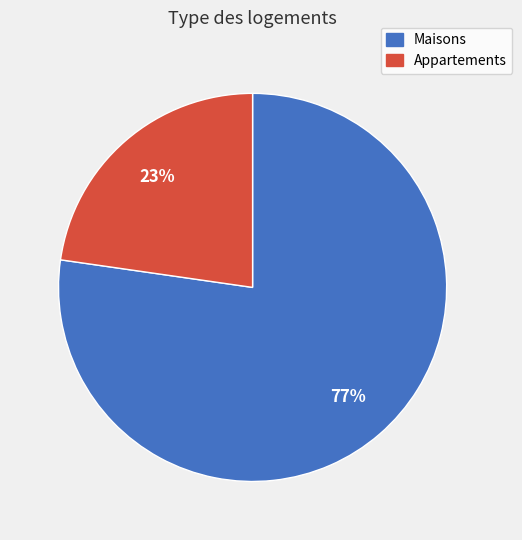

What is the largest slice in the pie chart?

Maisons